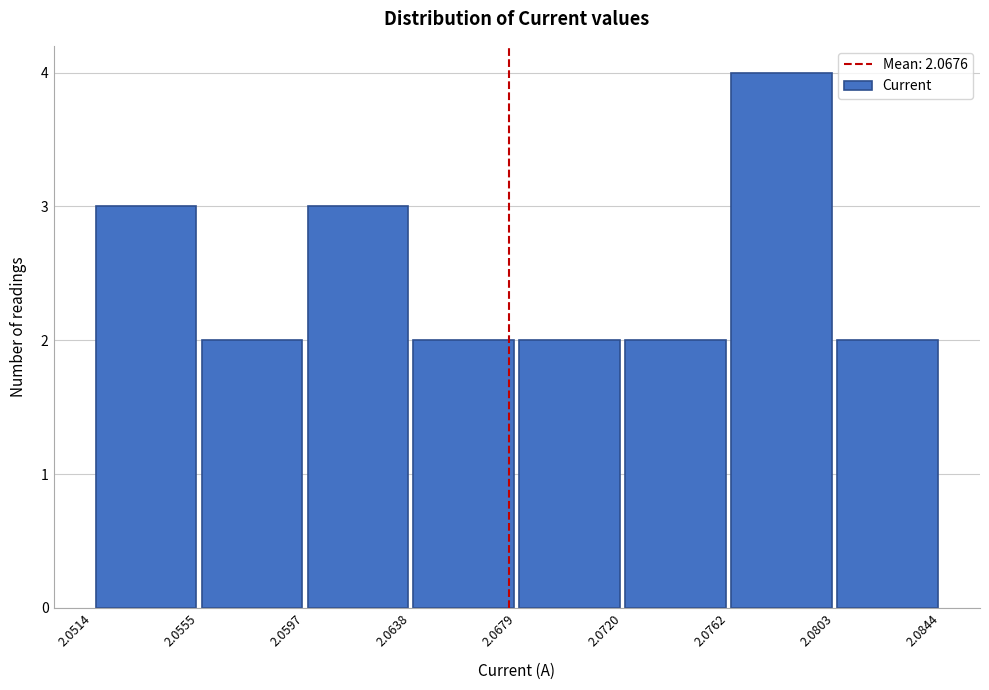

Reading left to right, transcribe this chart: for each bar, give the range it covers on the x-axis and its height. The values are not printed on the chart, so give them approximately, as read against the axis.

2.0514 to 2.0555: 3
2.0555 to 2.0597: 2
2.0597 to 2.0638: 3
2.0638 to 2.0679: 2
2.0679 to 2.0720: 2
2.0720 to 2.0762: 2
2.0762 to 2.0803: 4
2.0803 to 2.0844: 2